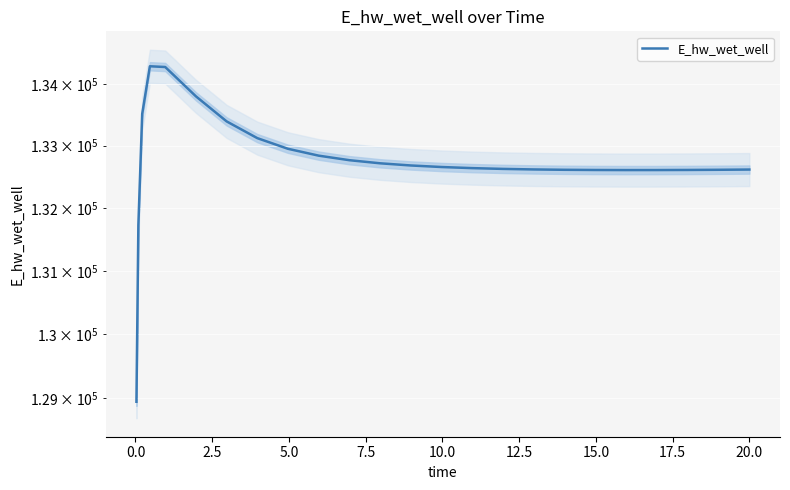

What is the smallest value displayed?

128942.3